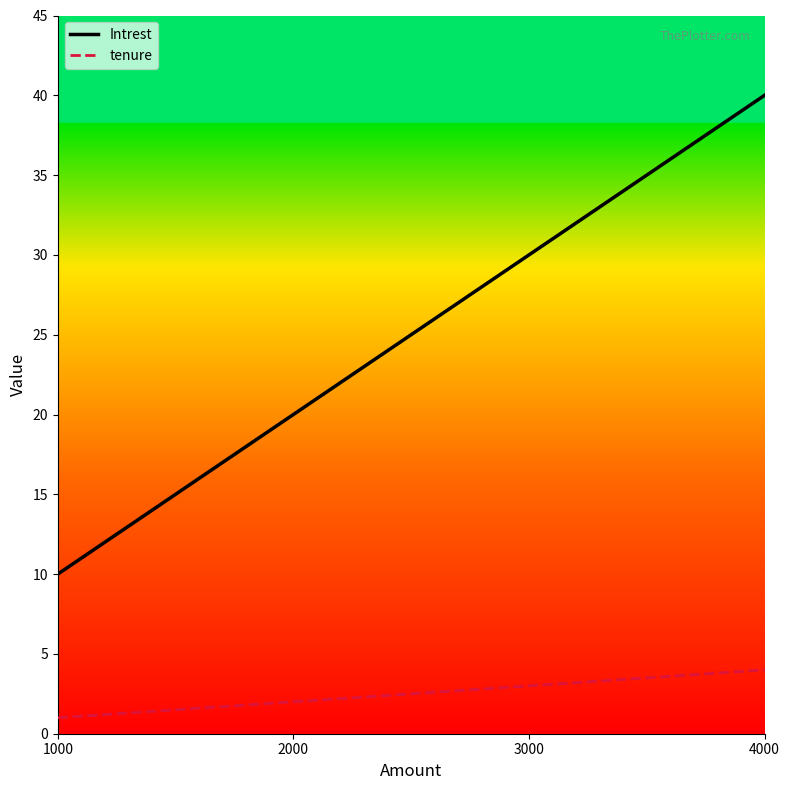

Which series has the widest spread of values?

Intrest